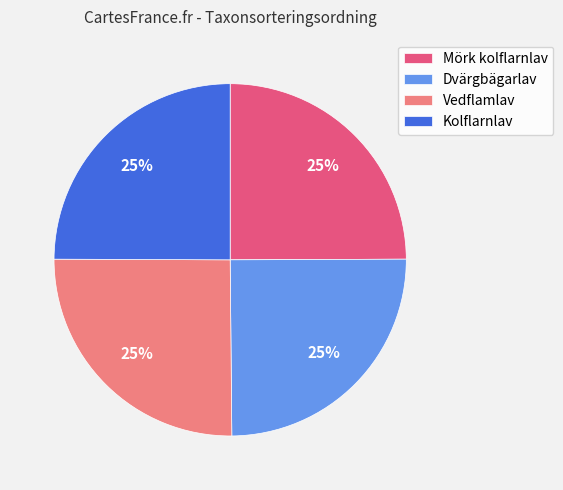

Is it true that Mörk kolflarnlav is 38% of the pie?

False